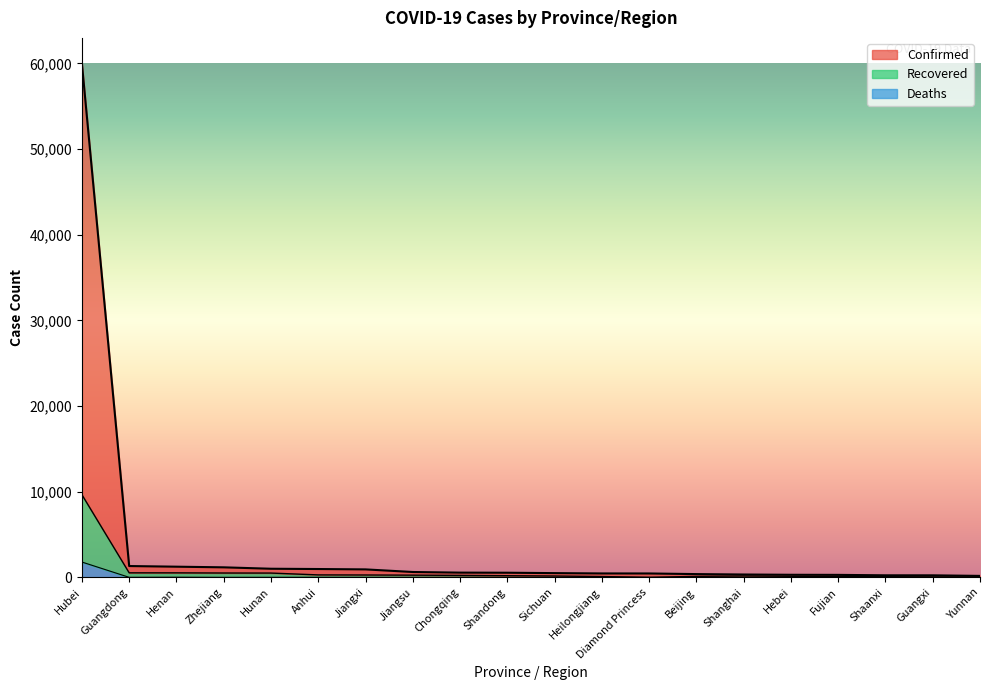

How many data points does each series have?

20